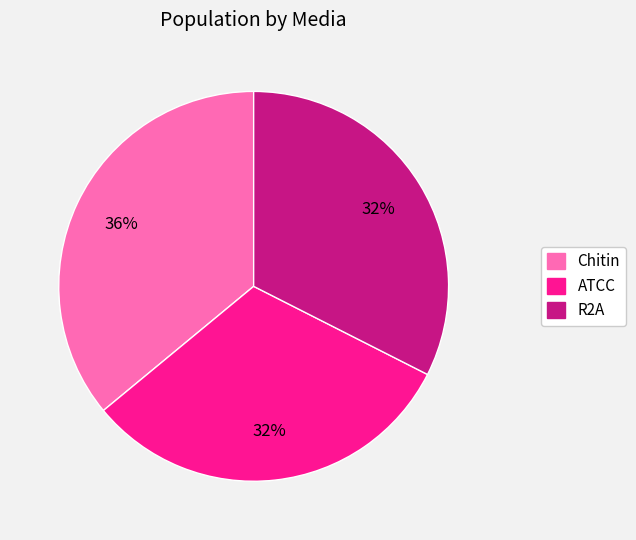

To the nearest percent, what portion does ATCC represent?

32%